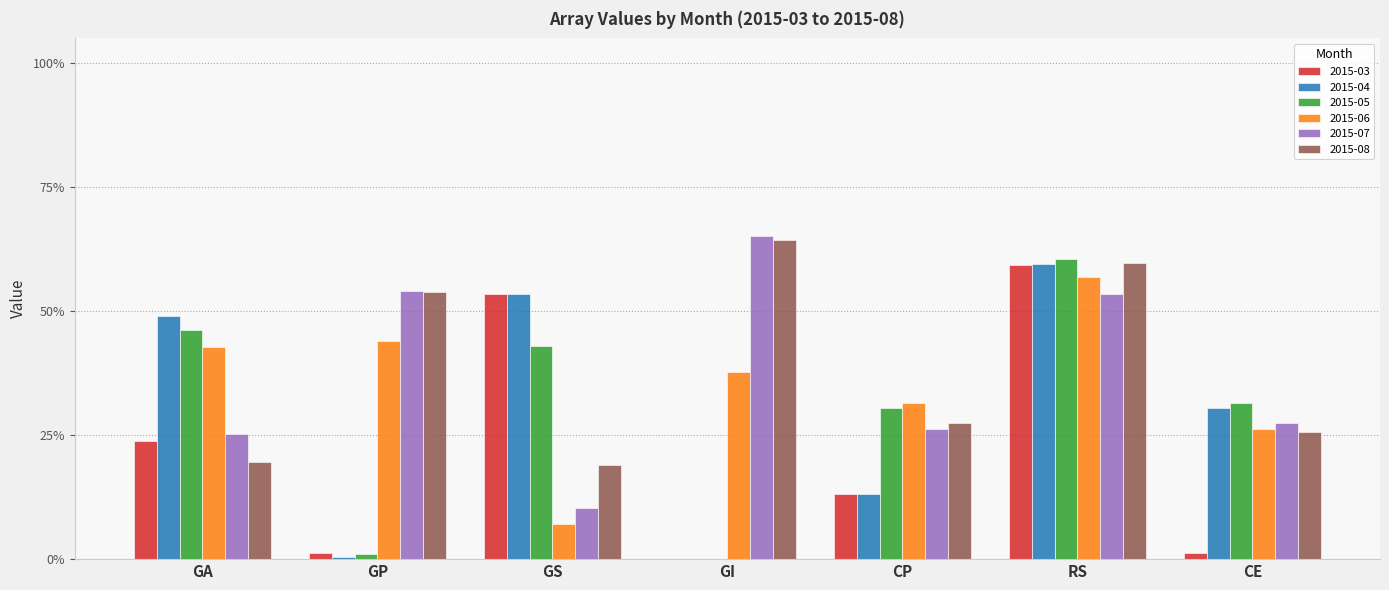

At which category is the sum across all series the highest?

RS